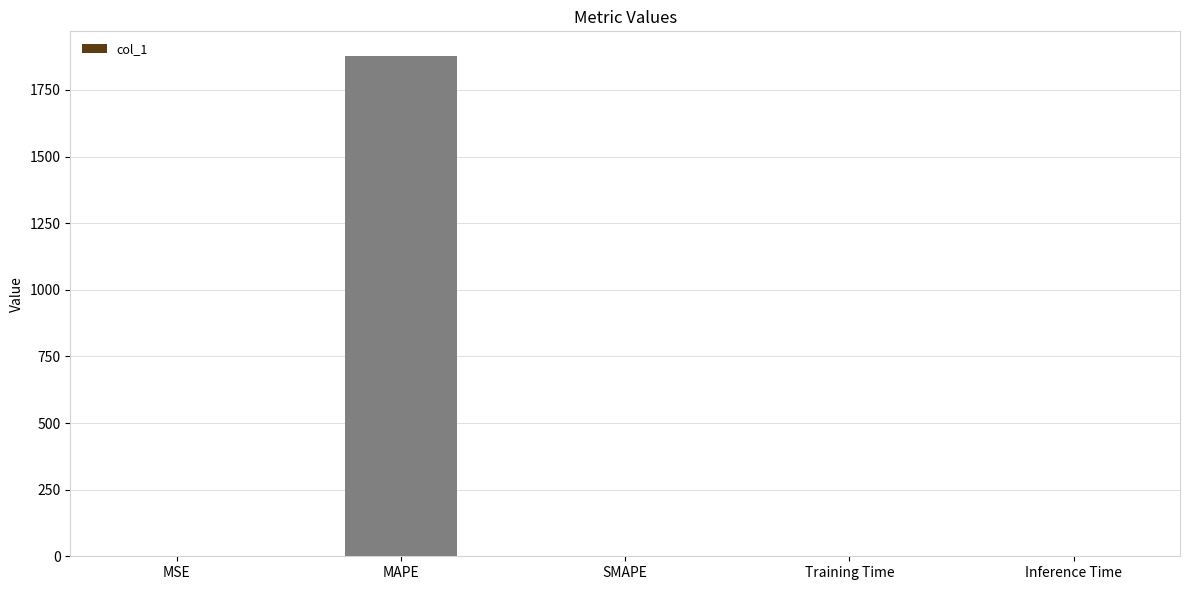

What is the maximum value shown in the chart?

1876.1